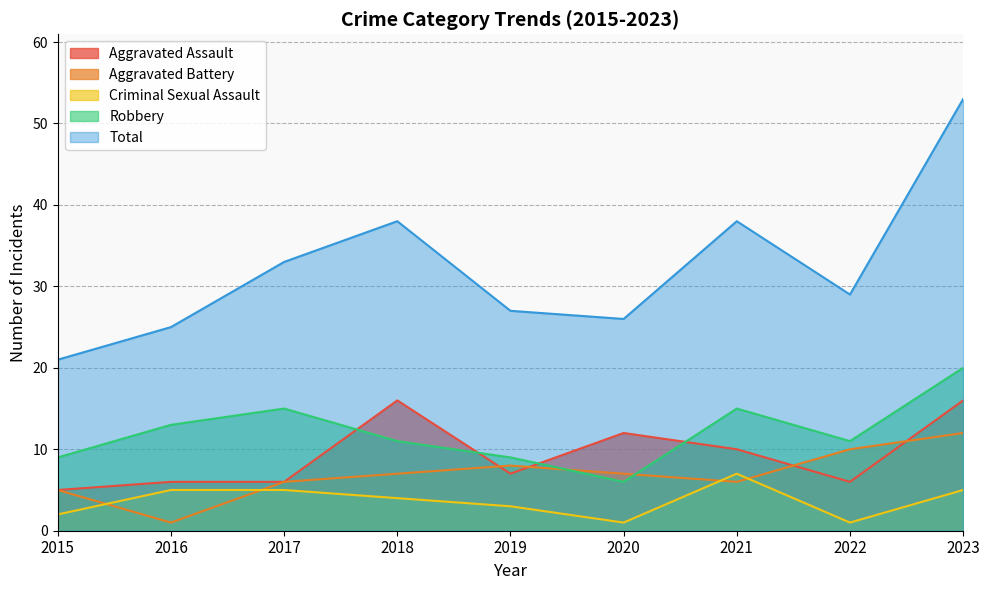

What is the value of the Total point at the 4th from the left?

38